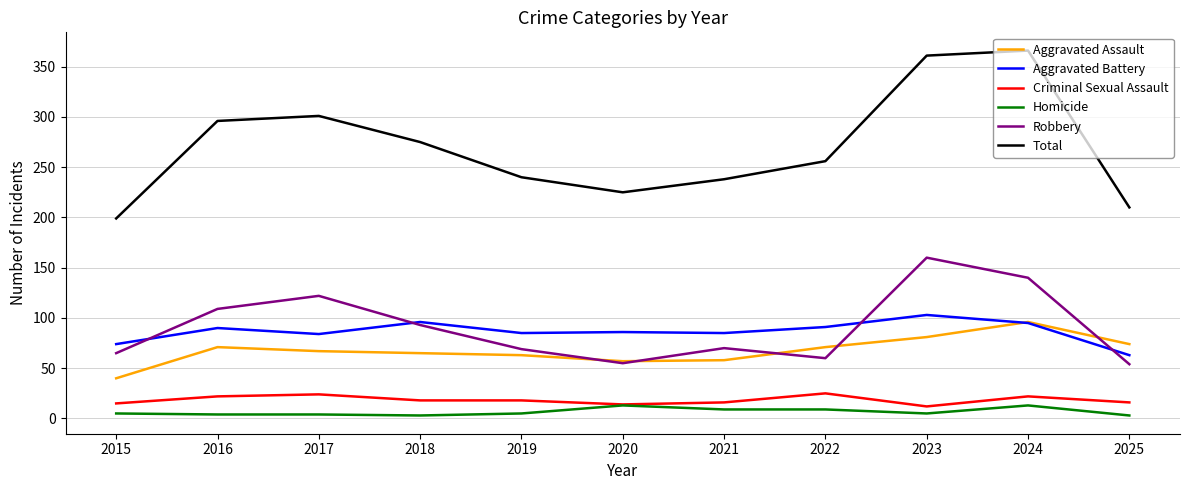

Where is the first local maximum for Robbery?

2017